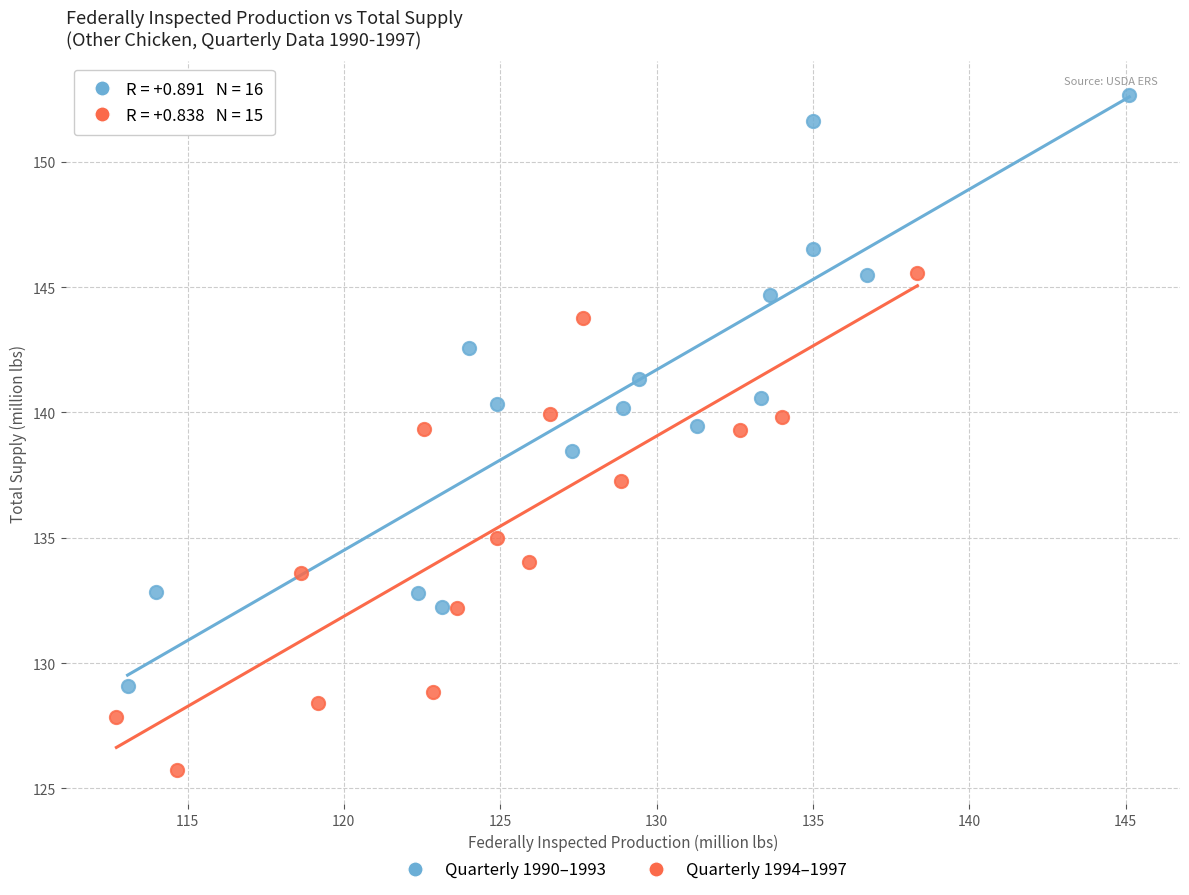

Which series contains the highest Y value?

Quarterly 1990–1993